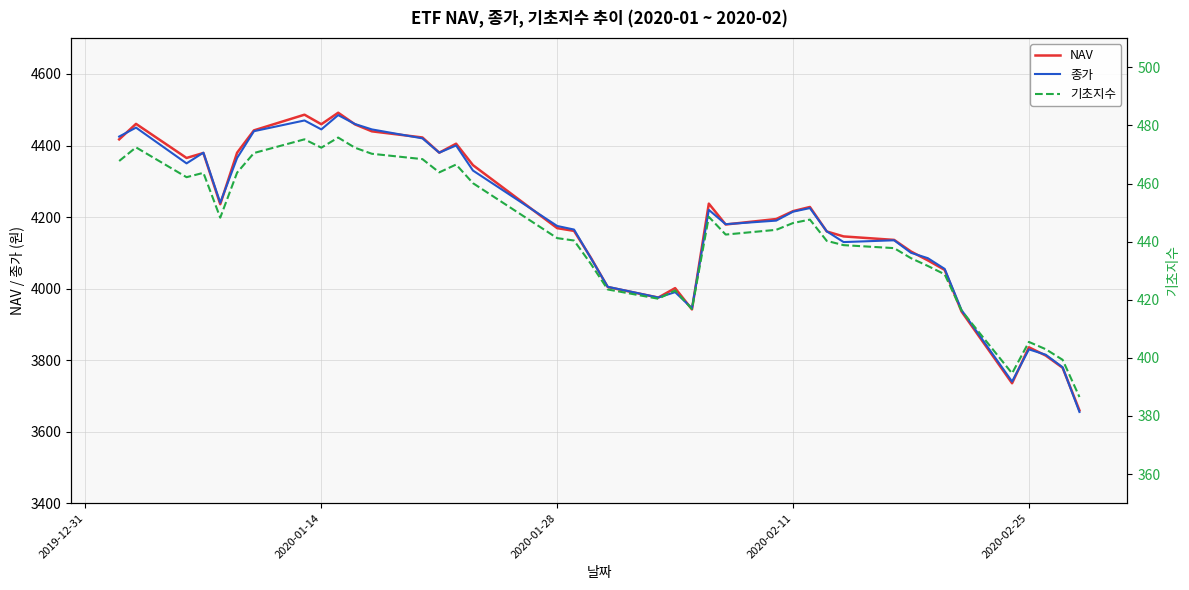

What is the highest value of the 종가 series?

4485.0